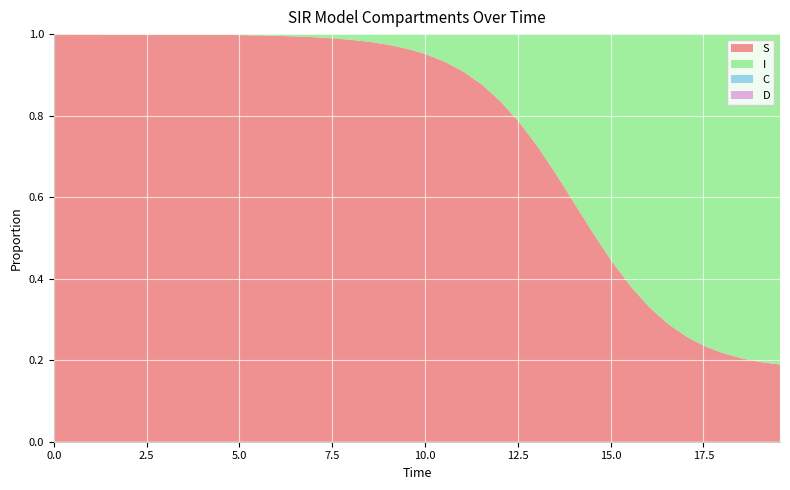

Reading right to left, list all the values displayed in this chart.

S: 0.2	0.2	0.2	0.2	0.2	0.3	0.3	0.3	0.4	0.4	0.5	0.6	0.7	0.7	0.8	0.8	0.9	0.9	0.9	1.0	1.0	1.0	1.0	1.0	1.0	1.0	1.0	1.0	1.0	1.0	1.0	1.0	1.0	1.0	1.0	1.0	1.0	1.0	1.0	1.0
I: 0.8	0.8	0.8	0.8	0.8	0.7	0.7	0.7	0.6	0.6	0.5	0.4	0.3	0.3	0.2	0.2	0.1	0.1	0.1	0.0	0.0	0.0	0.0	0.0	0.0	0.0	0.0	0.0	0.0	0.0	0.0	0.0	0.0	0.0	0.0	0.0	0.0	0.0	0.0	0.0
C: 0.2	0.1	0.1	0.1	0.1	0.1	0.1	0.1	0.1	0.1	0.1	0.1	0.1	0.1	0.1	0.1	0.1	0.1	0.2	0.2	0.2	0.2	0.2	0.2	0.2	0.2	0.3	0.3	0.3	0.3	0.3	0.3	0.4	0.4	0.4	0.4	0.4	0.5	0.5	0.5
D: 0.8	0.9	0.9	0.9	0.9	0.9	0.9	0.9	0.9	0.9	0.9	0.9	0.9	0.9	0.9	0.9	0.9	0.9	0.8	0.8	0.8	0.8	0.8	0.8	0.8	0.8	0.7	0.7	0.7	0.7	0.7	0.7	0.6	0.6	0.6	0.6	0.6	0.5	0.5	0.5